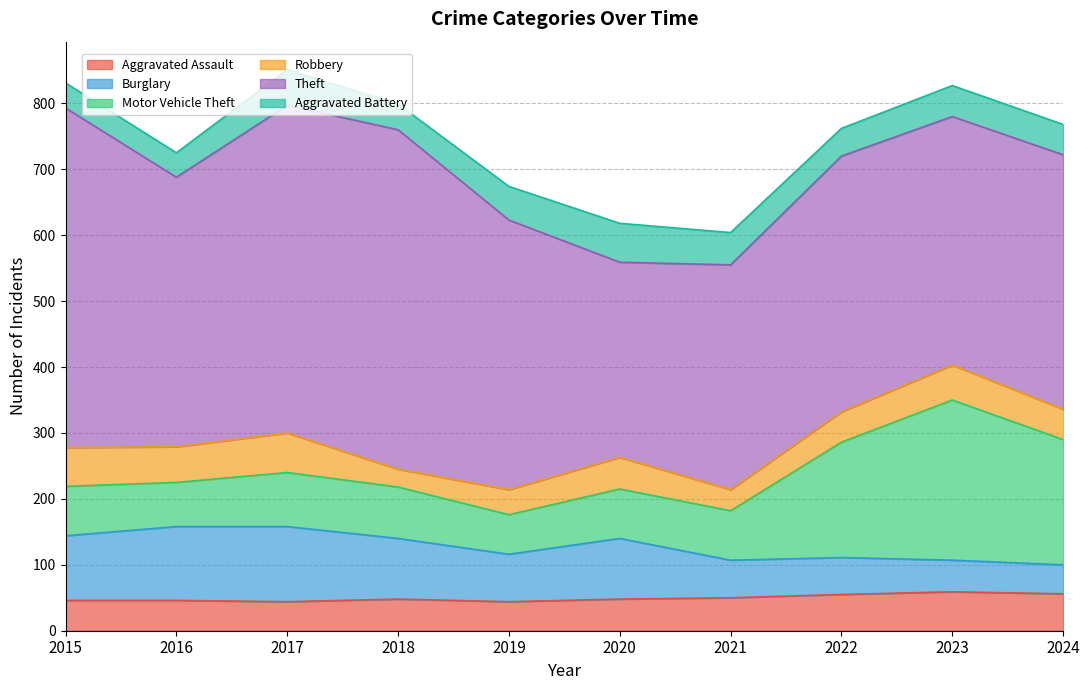

Between which two adjacent categories do Aggravated Assault and Burglary first intersect?

2022 and 2023